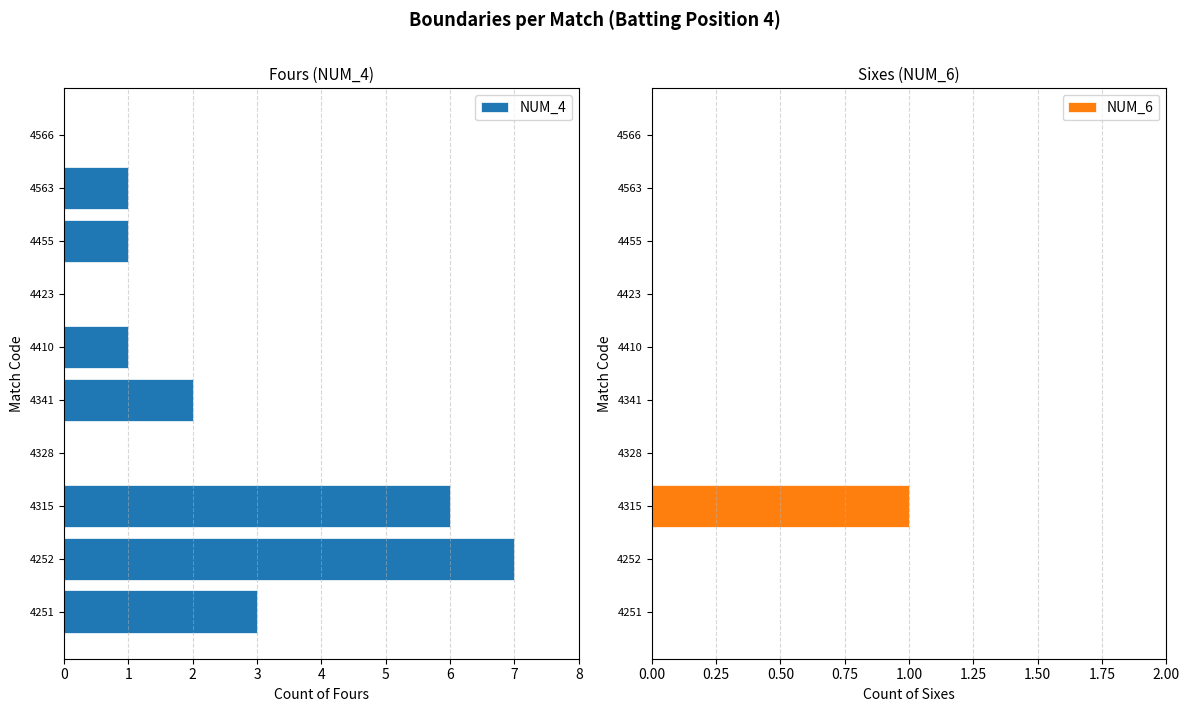

How many series are shown in this chart?

2